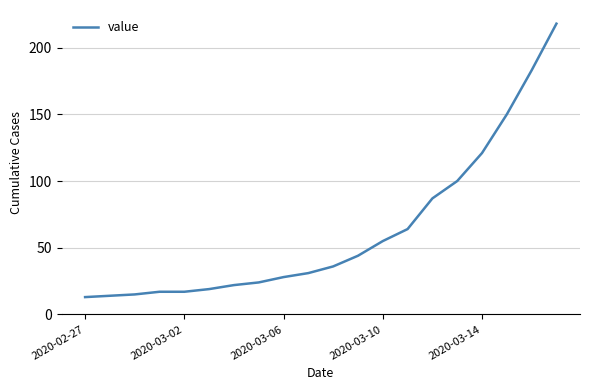

What is the smallest value displayed?

13